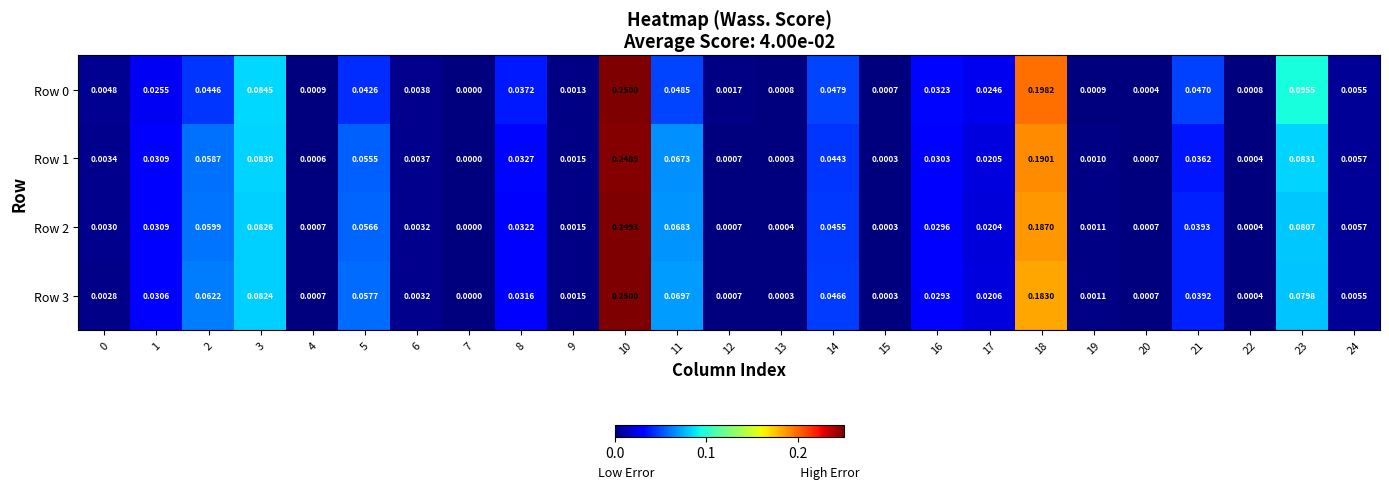

Is the value of Row 3 at 8 greater than the value of Row 1 at 16?

Yes